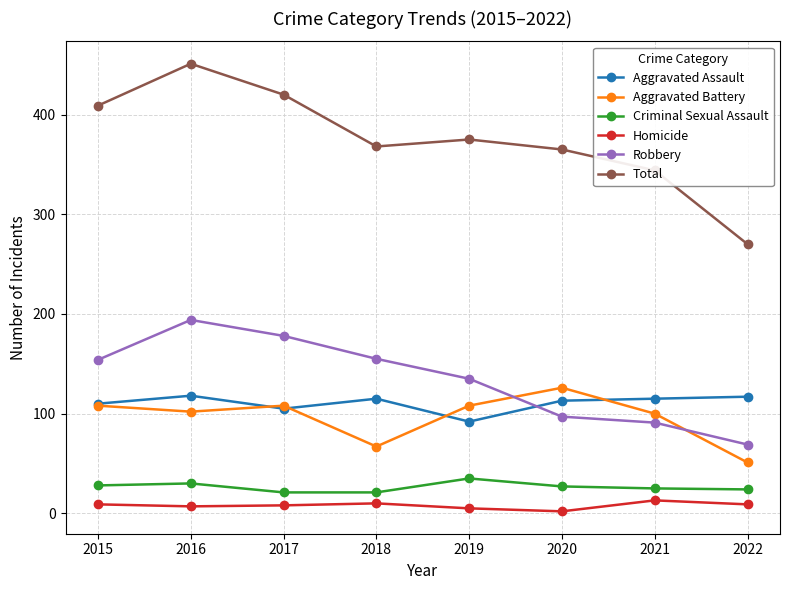

Is the value of Robbery at 2019 greater than the value of Aggravated Battery at 2018?

Yes